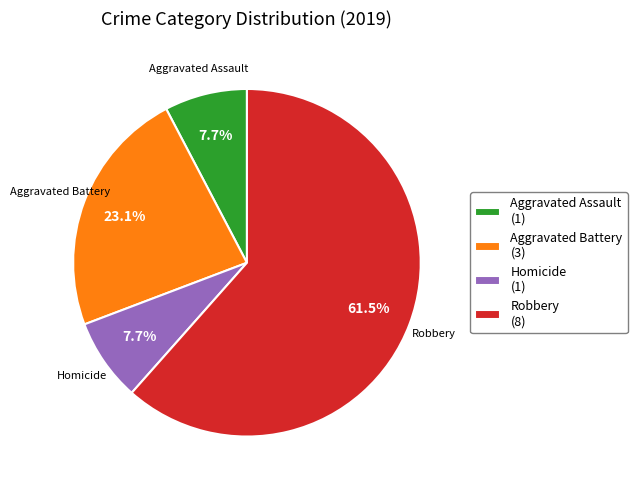

What is the largest slice in the pie chart?

Robbery (8)